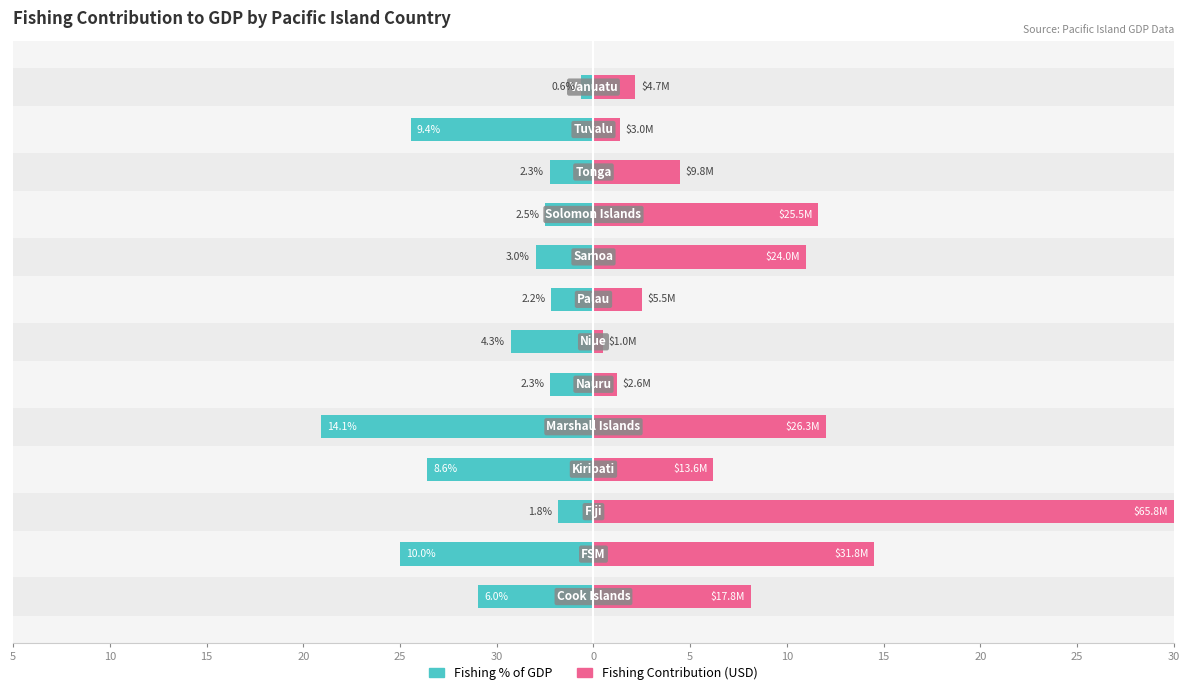

The value of Fishing Contribution (USD) at 5 is 3.7. True or false?

False